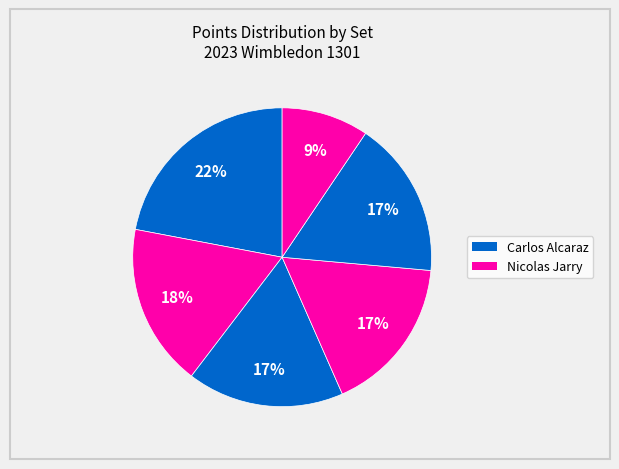

How many slices are in this pie chart?

6